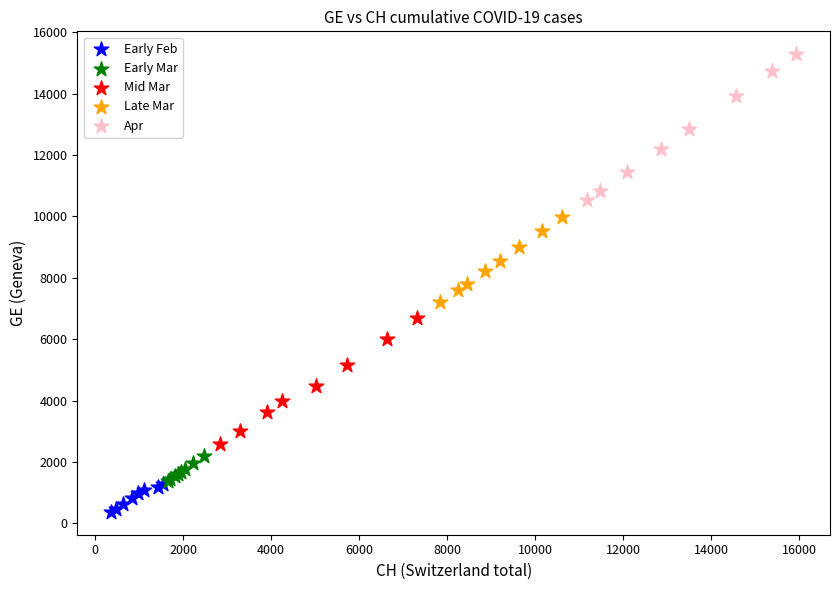

Which series contains the highest Y value?

Apr